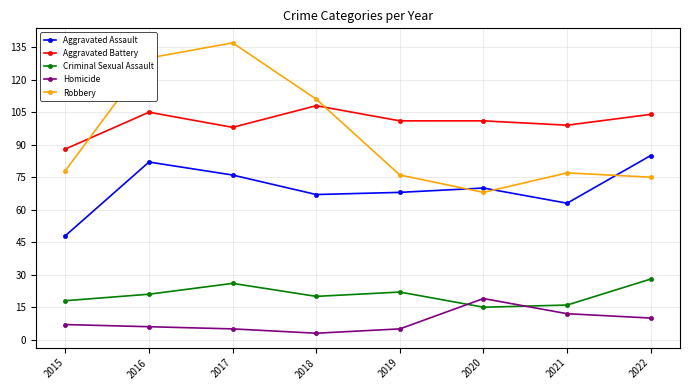

What is the lowest value of the Homicide series?

3